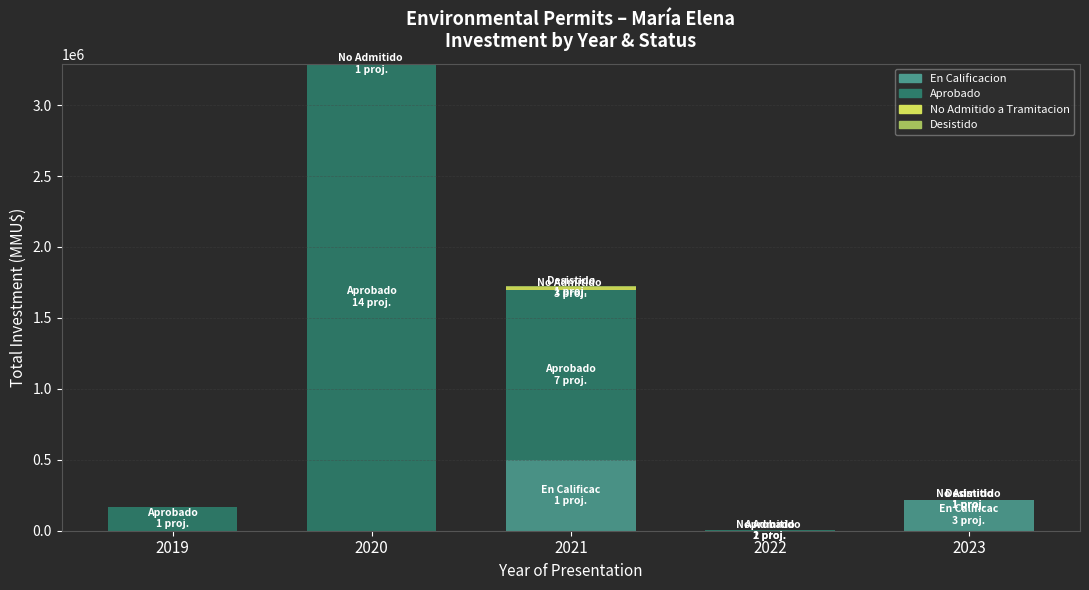

At which category is the sum across all series the highest?

2020